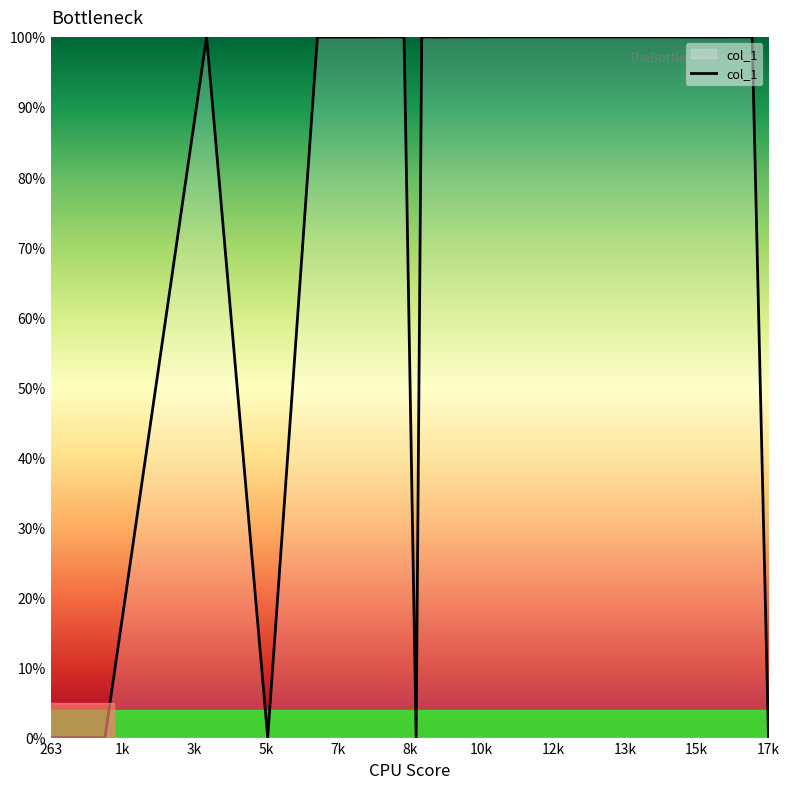

Does the chart have visible grid lines?

No